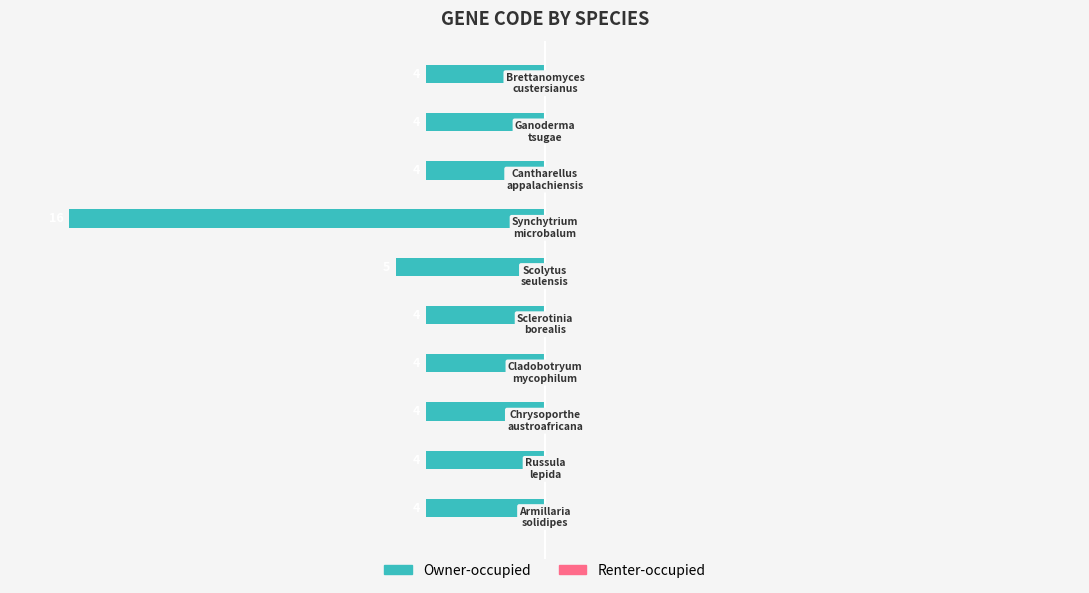

How many bars are there in total?

10